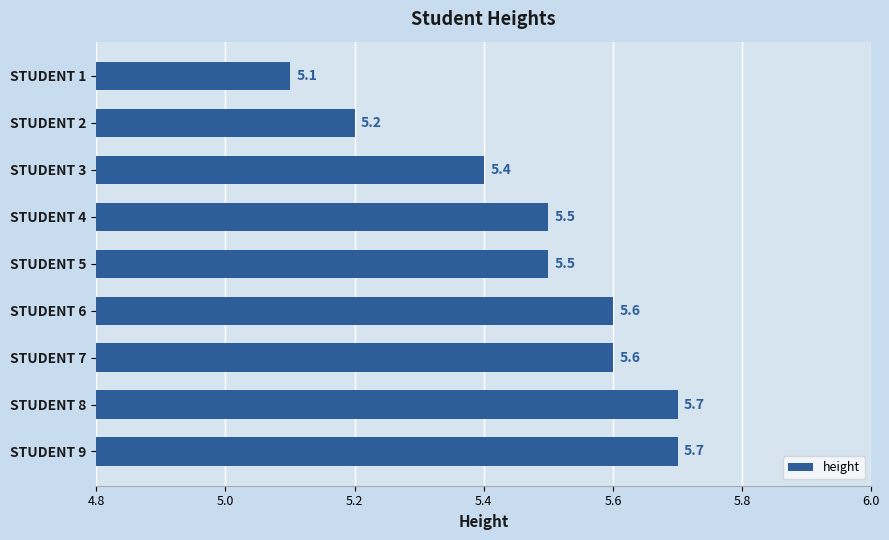

Is it true that the value at STUDENT 9 is 5.7?

True